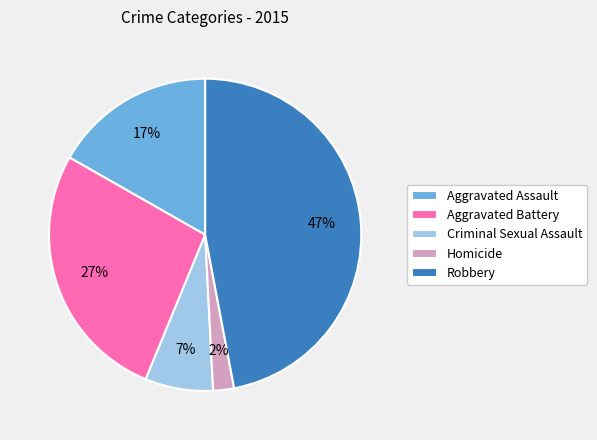

Does Homicide account for over 50% of the chart?

No